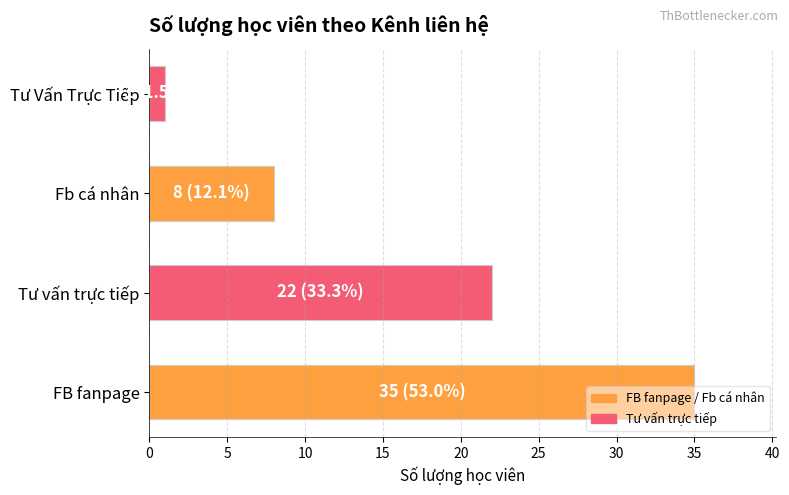

What is the approximate value at Fb cá nhân?

8